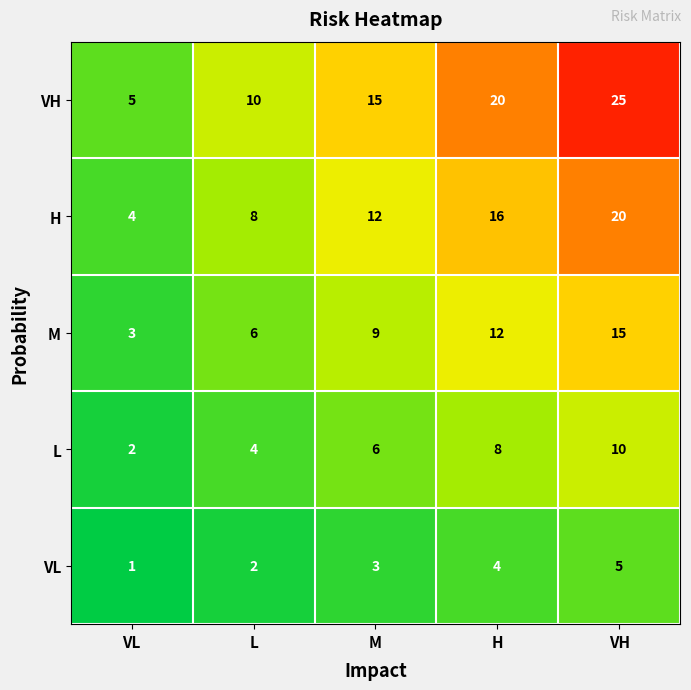

Rank the series at VL from highest to lowest value.

VH, H, M, L, VL